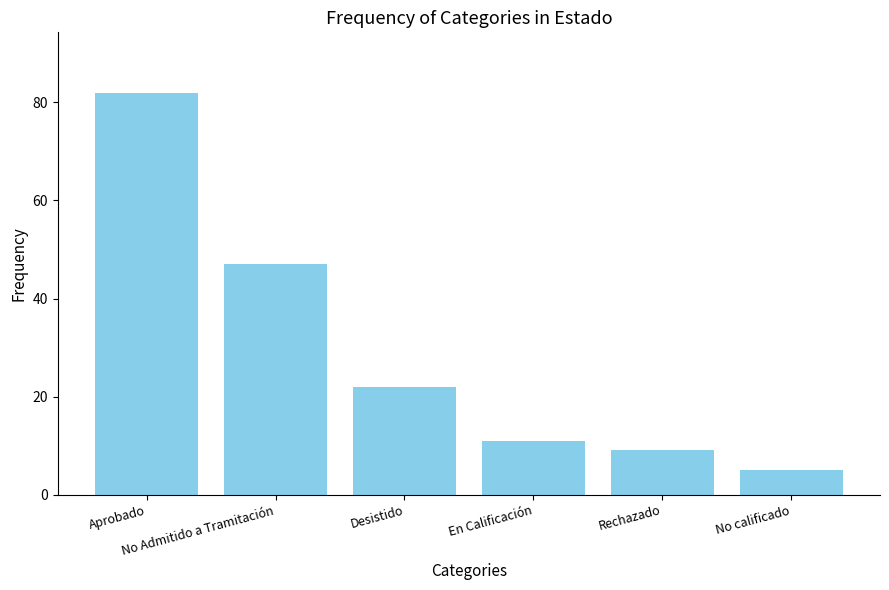

List the labels in order of value, smallest first.

No calificado, Rechazado, En Calificación, Desistido, No Admitido a Tramitación, Aprobado